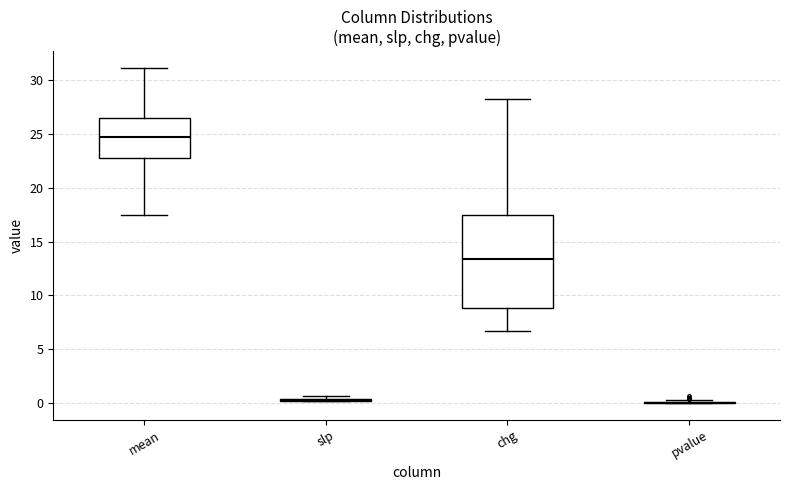

Reading left to right, read every box against the y-axis: the position of its median line, the range the box covers, and the ends of its whiskers. The values are not printed on the chart, so give them approximately, as read against the axis.

mean: median 24.5, box 22.5 to 26.5, whiskers 17.5 to 31.0
slp: box collapsed to a line at 0.5, whiskers 0.0 to 0.5
chg: median 13.5, box 9.0 to 17.5, whiskers 6.5 to 28.0
pvalue: box collapsed to a line at 0.0, whiskers 0.0 to 0.5